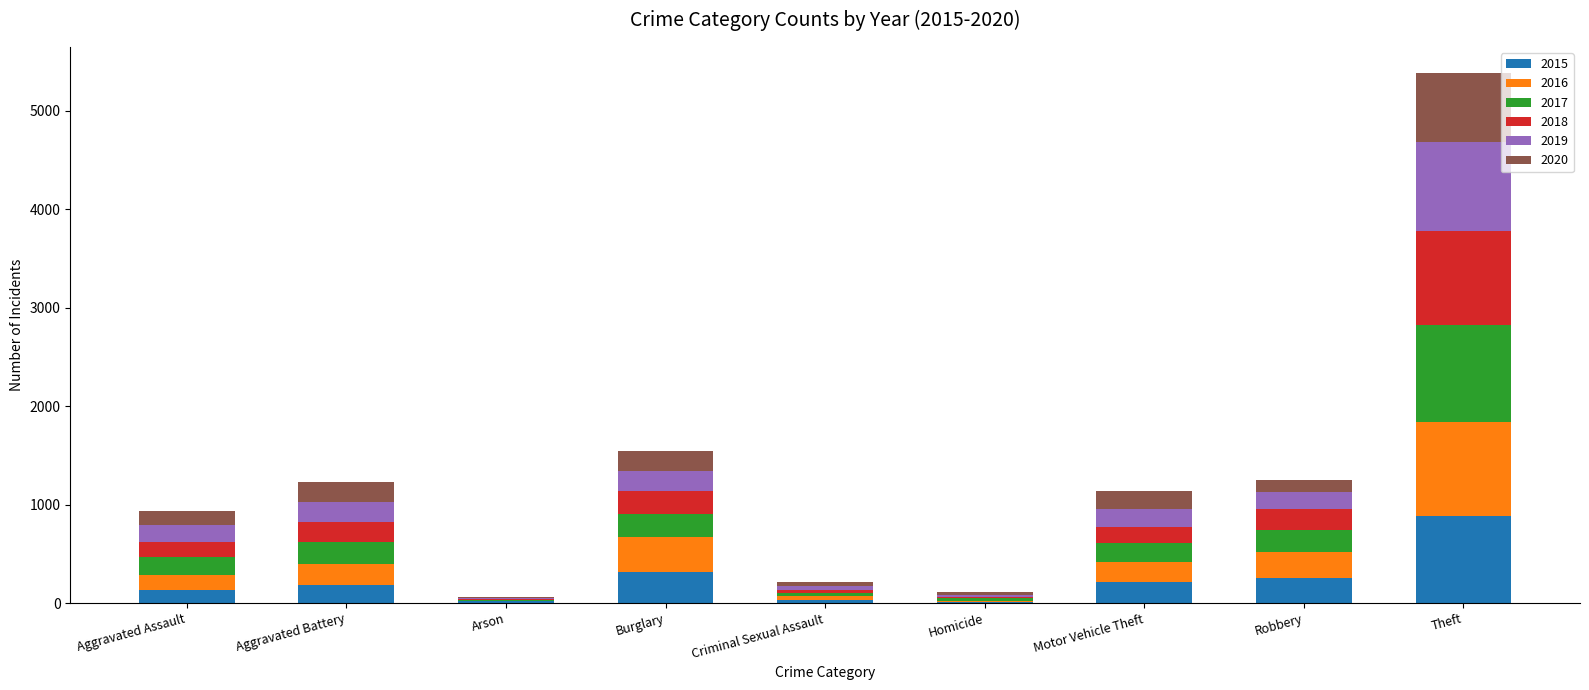

At which category is the sum across all series the highest?

Theft